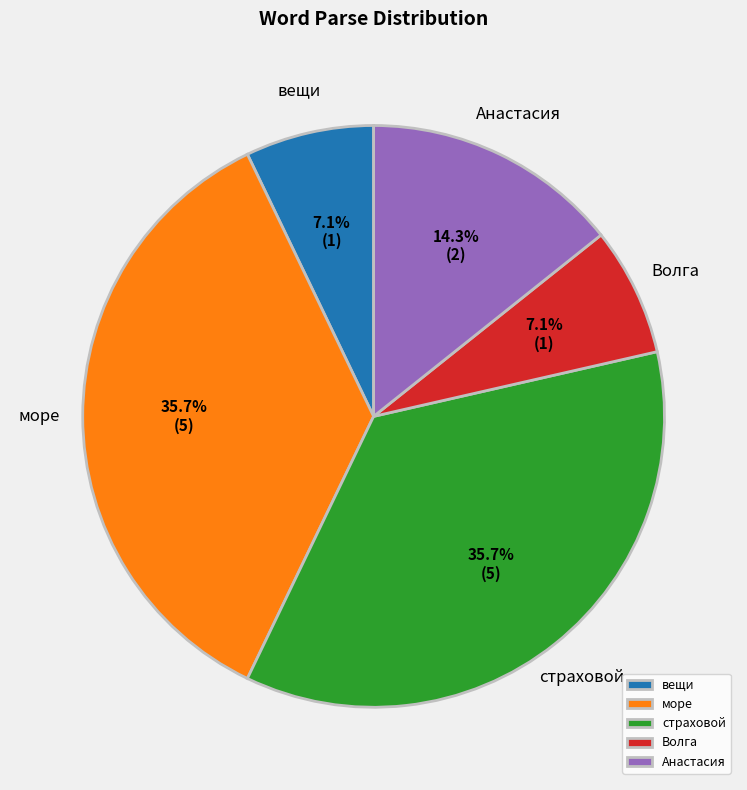

Count the number of slices in the pie.

5